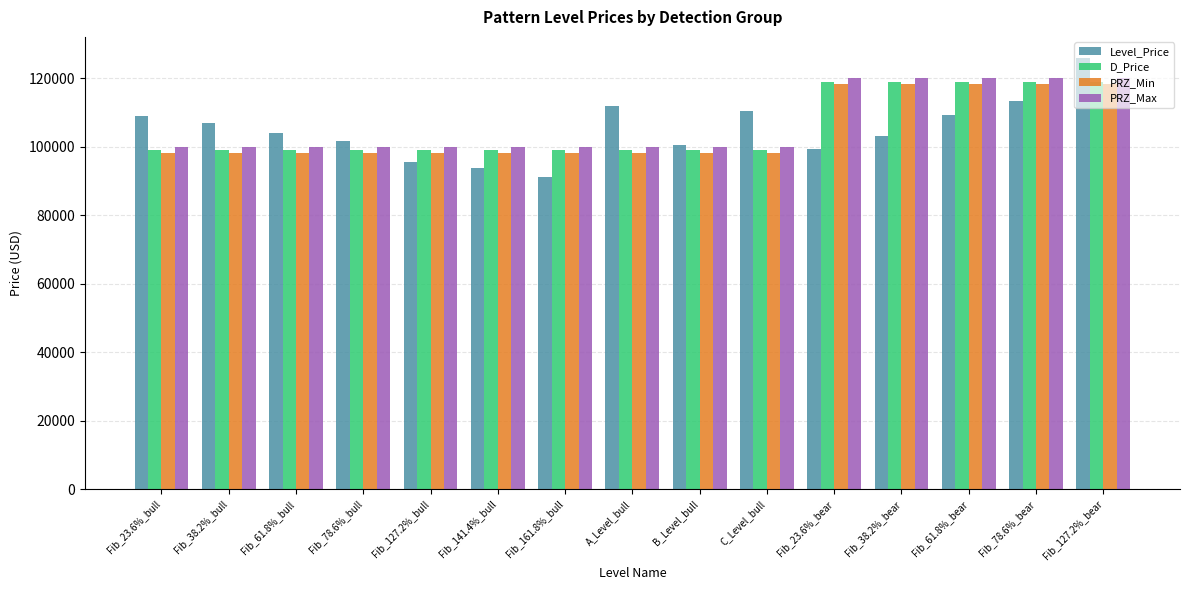

What is the total value across all series at Fib_78.6%_bull?

398973.6